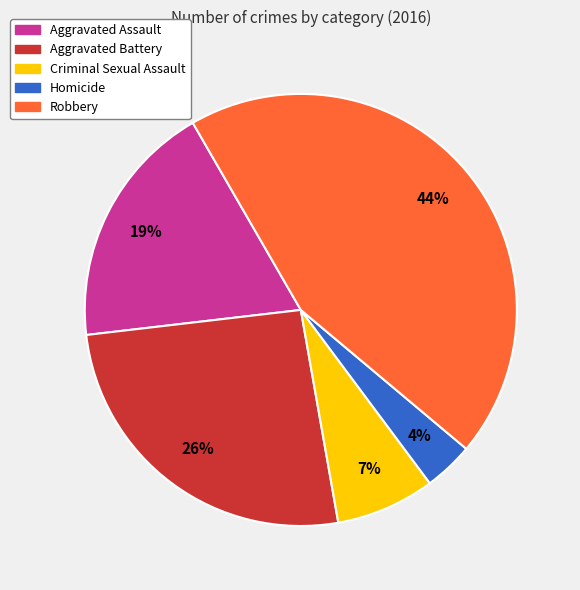

Which slice is the largest?

Robbery